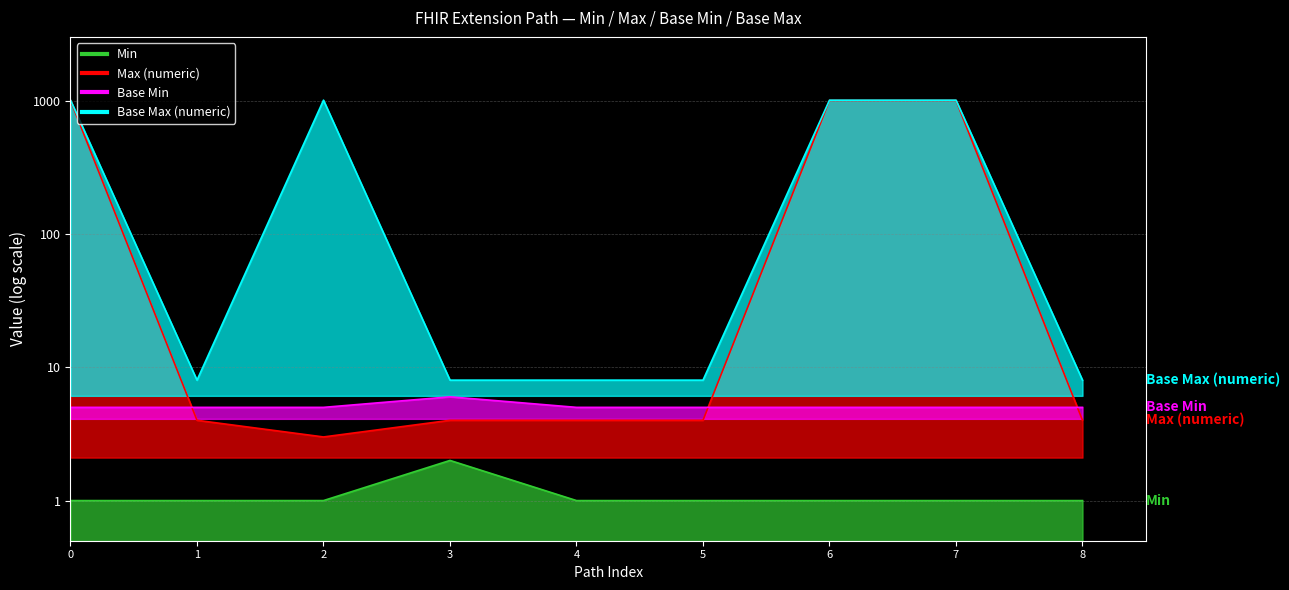

In Base Max (numeric), how many points are higher than both neighbors (excluding endpoints)?

1